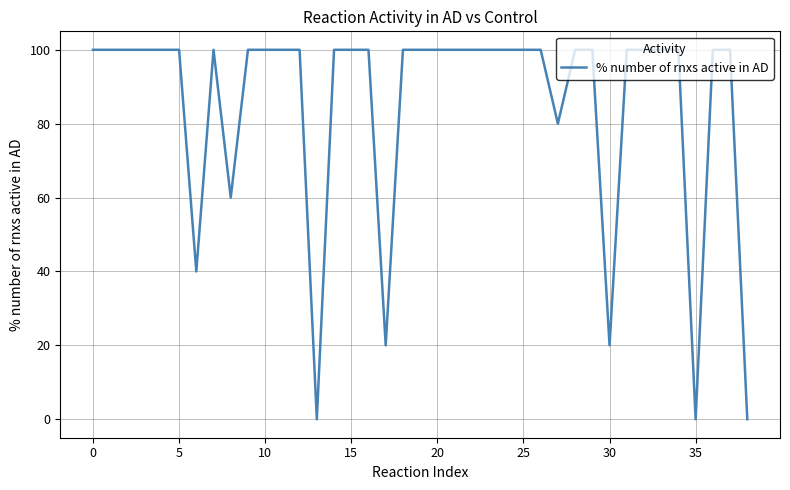

Does the chart have visible grid lines?

Yes